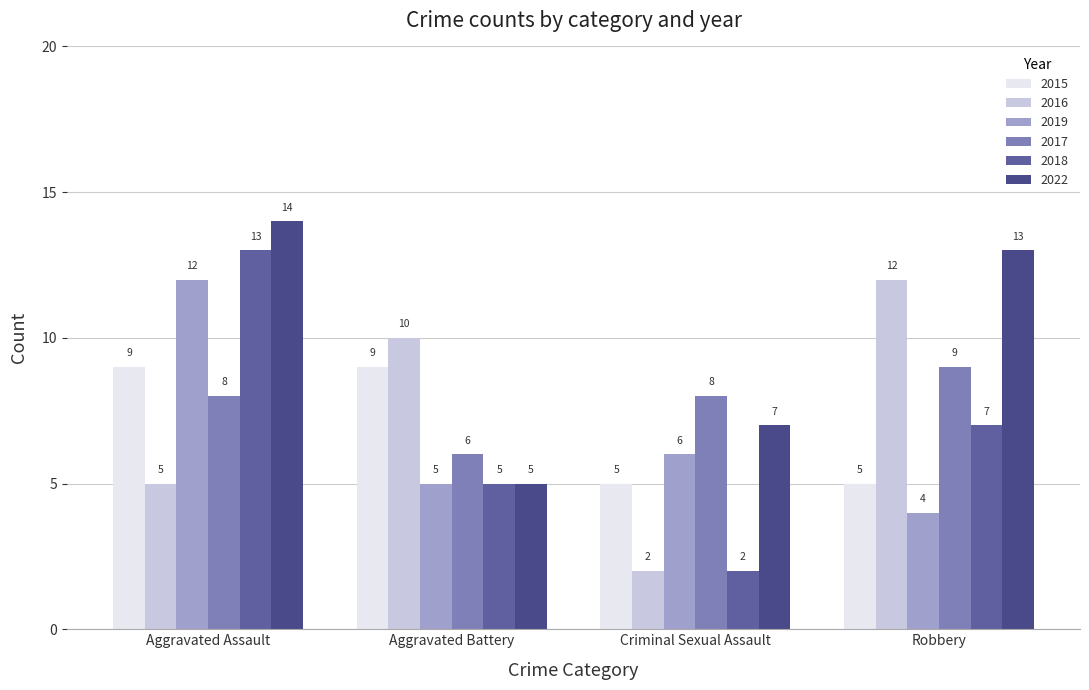

How many bars are there in total?

24